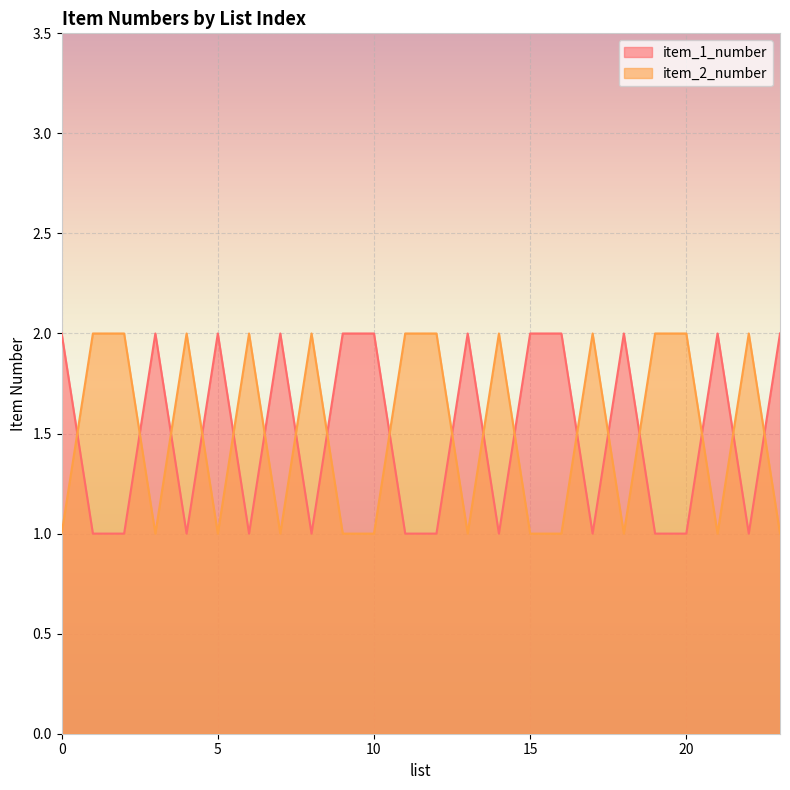

List the series in order of their peak value, lowest first.

item_1_number, item_2_number